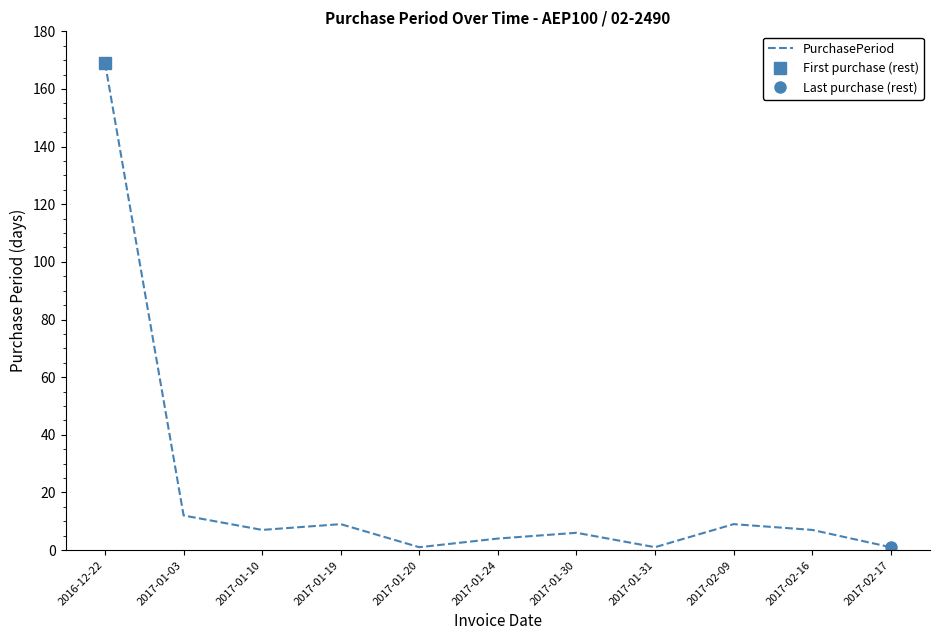

List the labels in order of value, smallest first.

2017-01-20, 2017-01-31, 2017-02-17, 2017-01-24, 2017-01-30, 2017-01-10, 2017-02-16, 2017-01-19, 2017-02-09, 2017-01-03, 2016-12-22